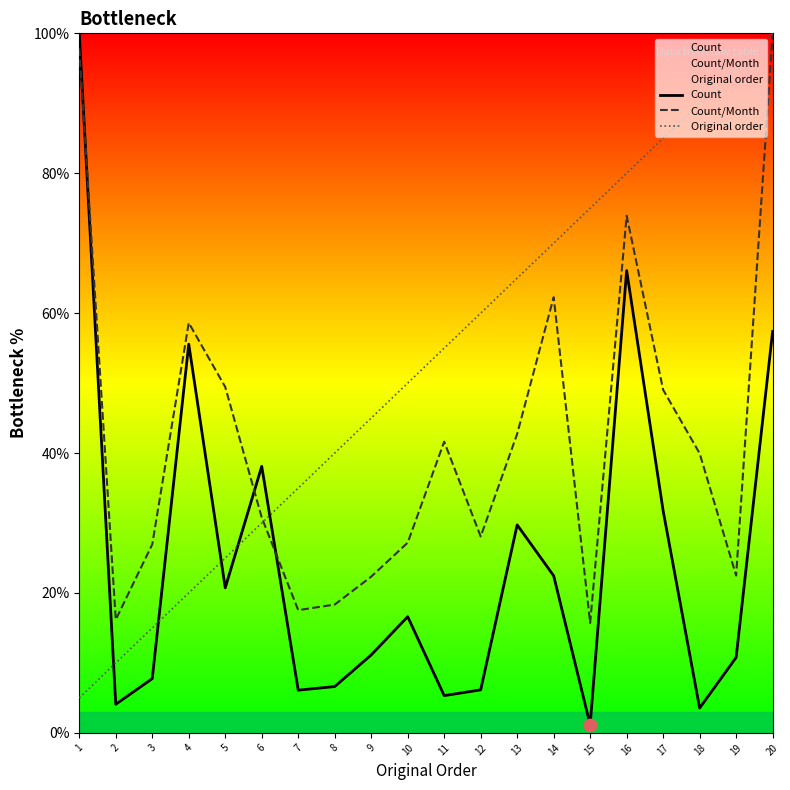

Is the value of Count/Month at 16 greater than the value of Original order at 19?

No